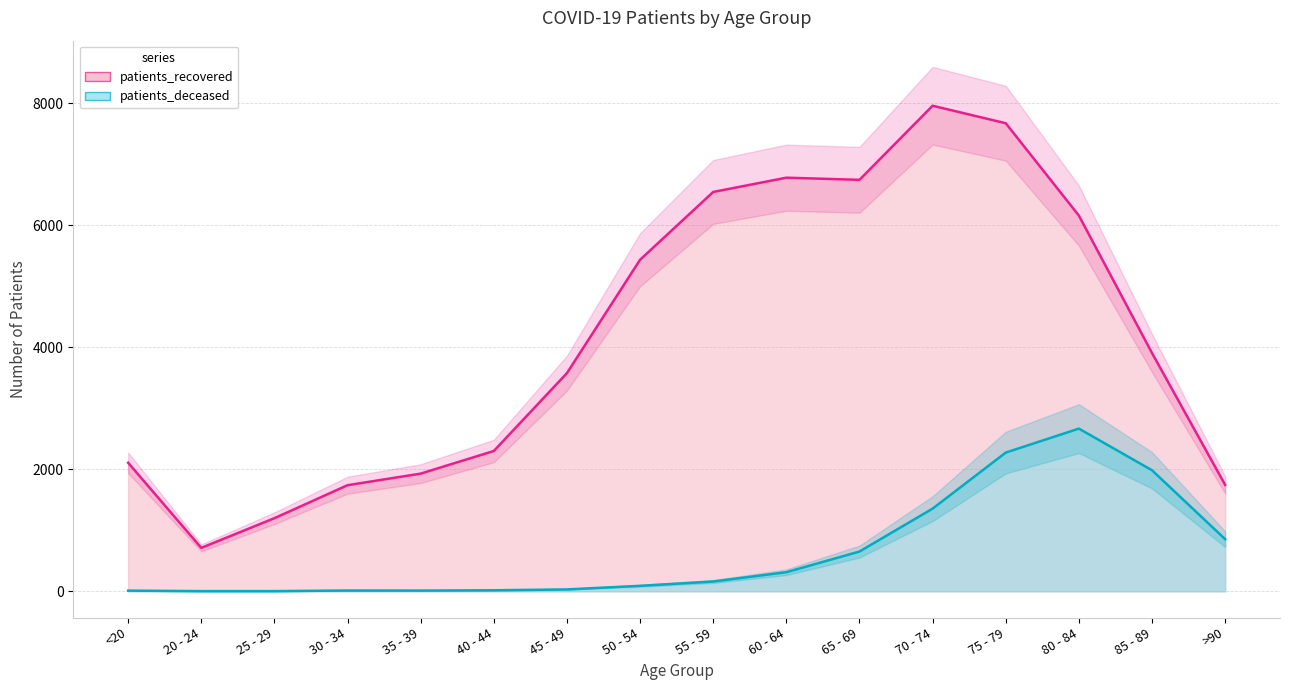

Which series has the largest range (max minus min)?

patients_recovered